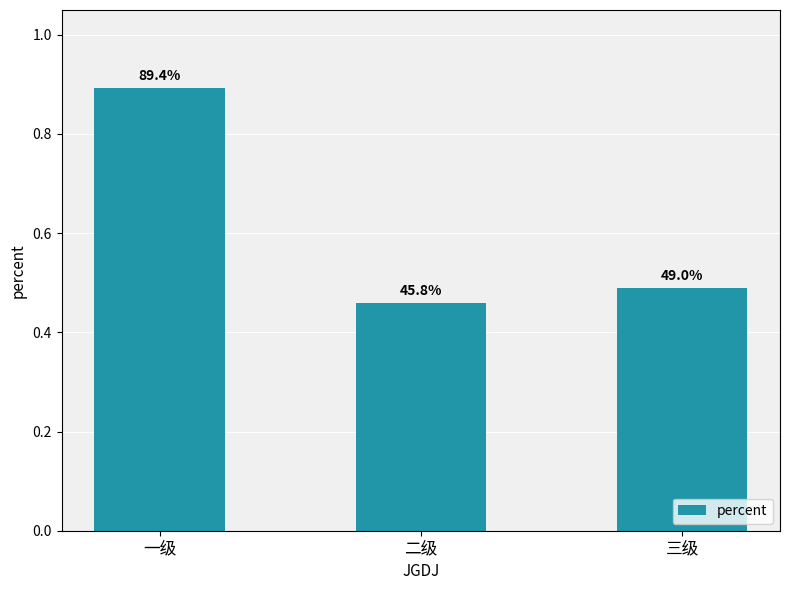

Are the bars grouped side by side (vs. stacked)?

No